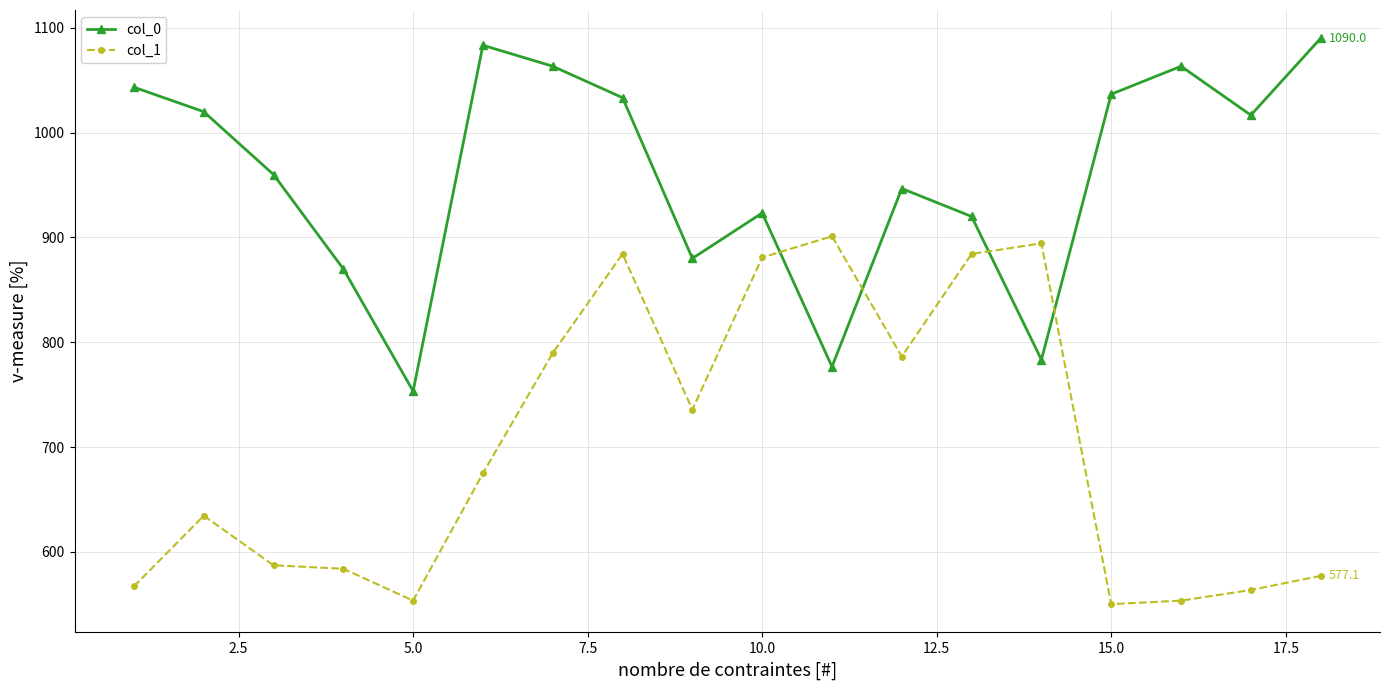

What is the value of the col_0 point at the 17th from the left?

1016.7